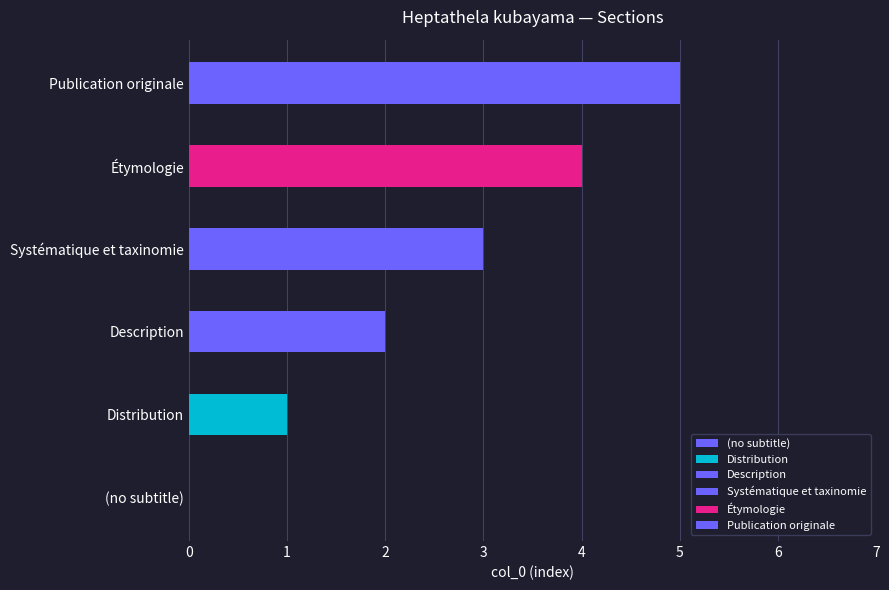

Reading right to left, transcribe all the data shown in this chart.

5	4	3	2	1	0